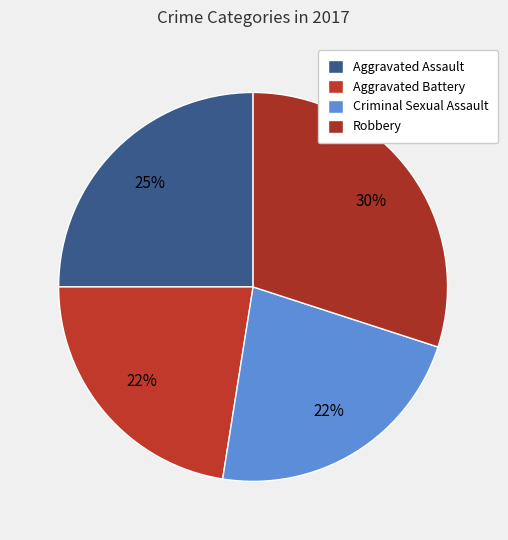

Count the number of slices in the pie.

4